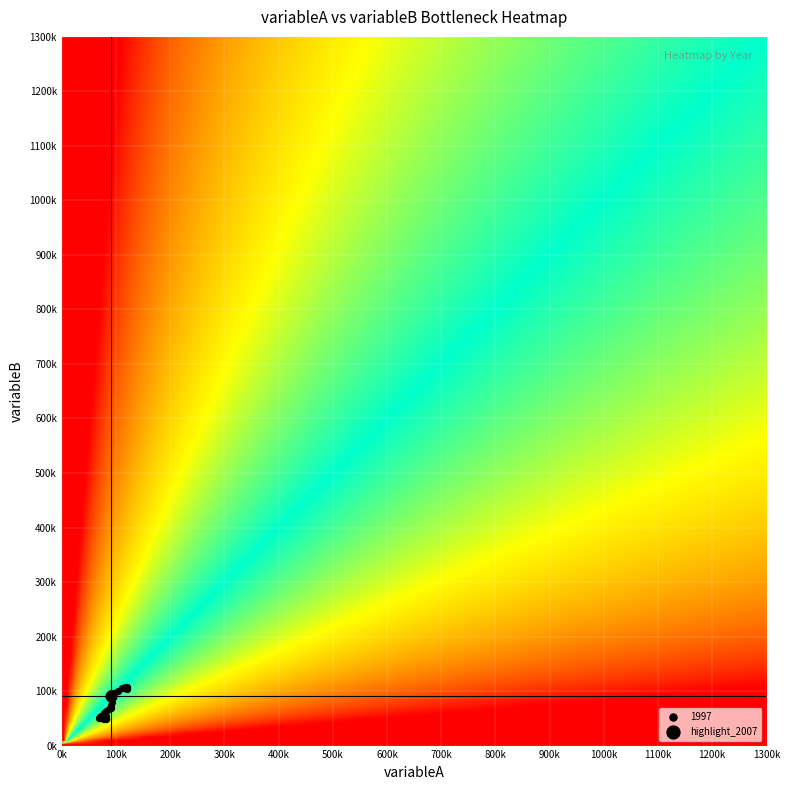

True or false: 2009 has a value of 4971176 at 0.

False